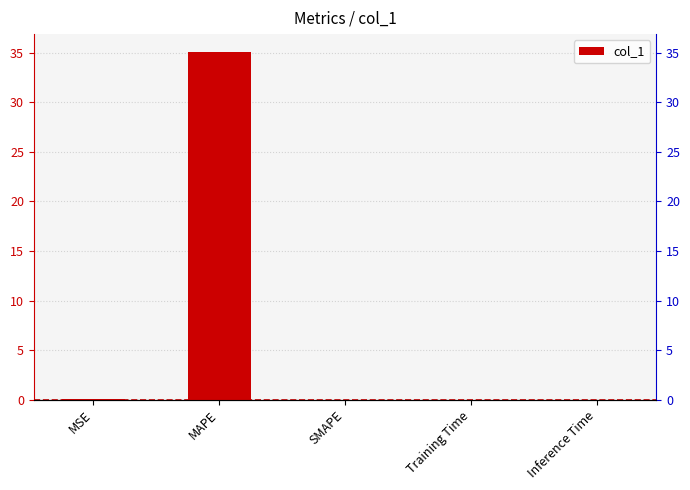

True or false: the data shows 0.0 at Inference Time.

True